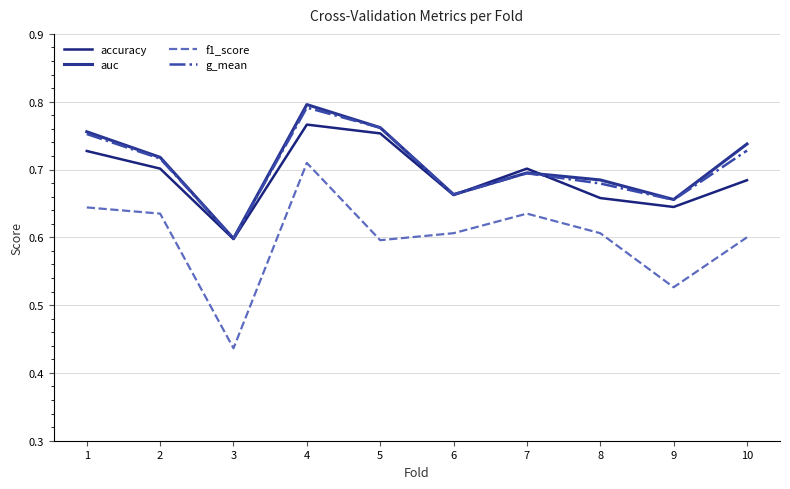

What is the sum of the auc values at 2 and 9?

1.4